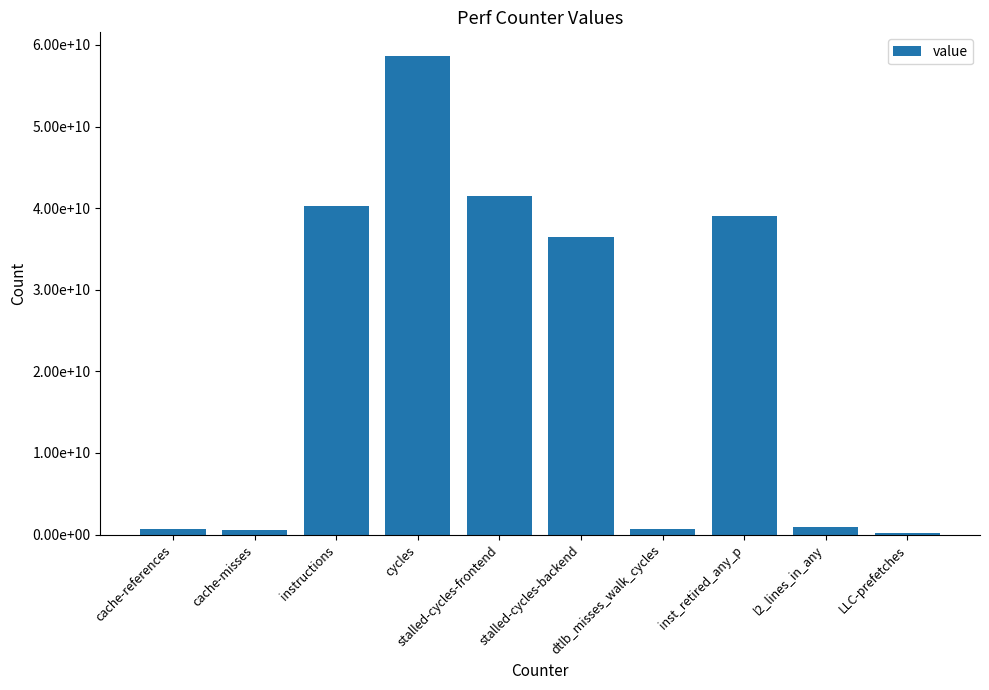

At which label does the data first exceed 36517244457?

instructions